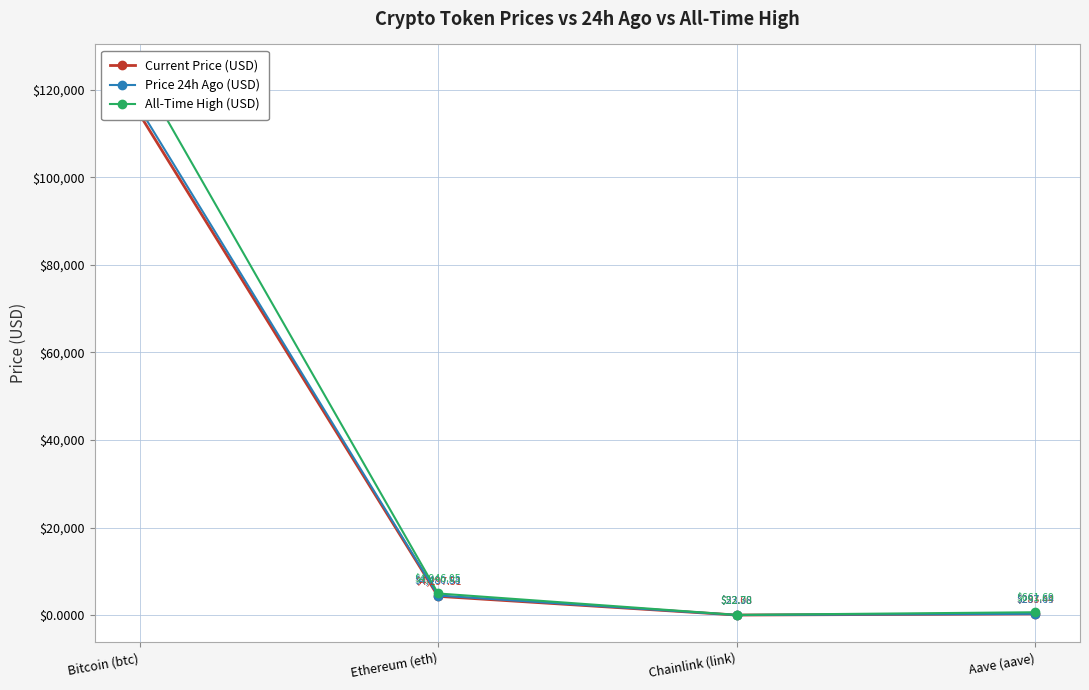

Which category has the highest value across all series?

Bitcoin (btc)